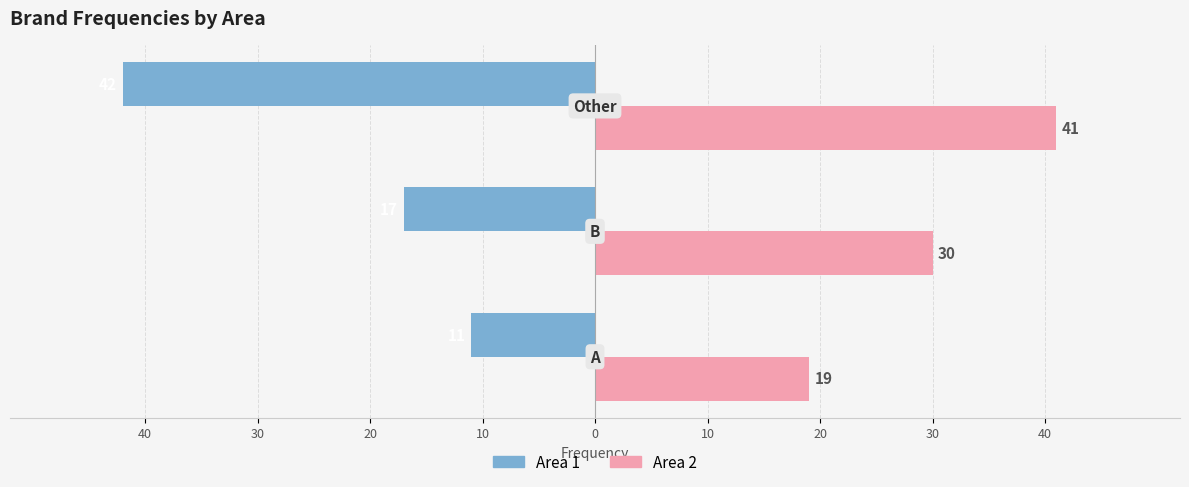

What are all the series names shown in the legend?

Area 1, Area 2